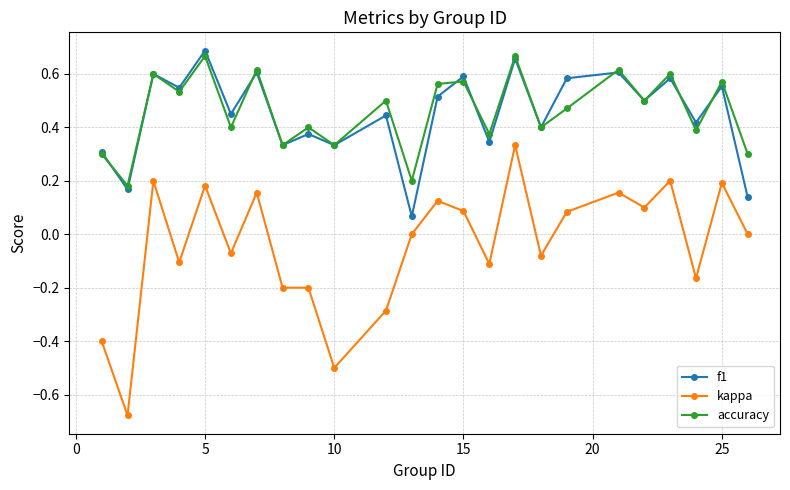

In f1, how many points are higher than both neighbors (excluding endpoints)?

10